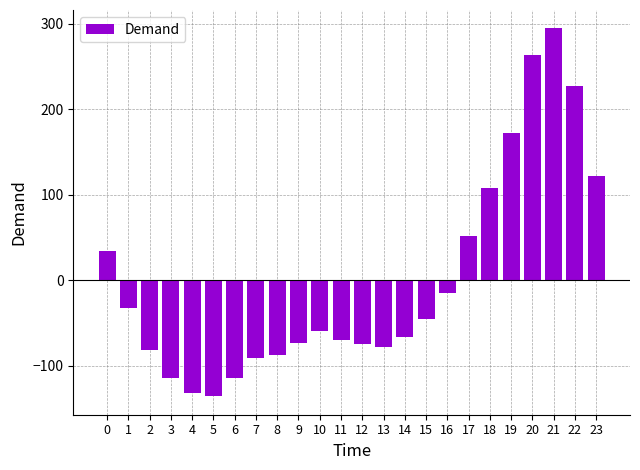

How many positive values are there?

8